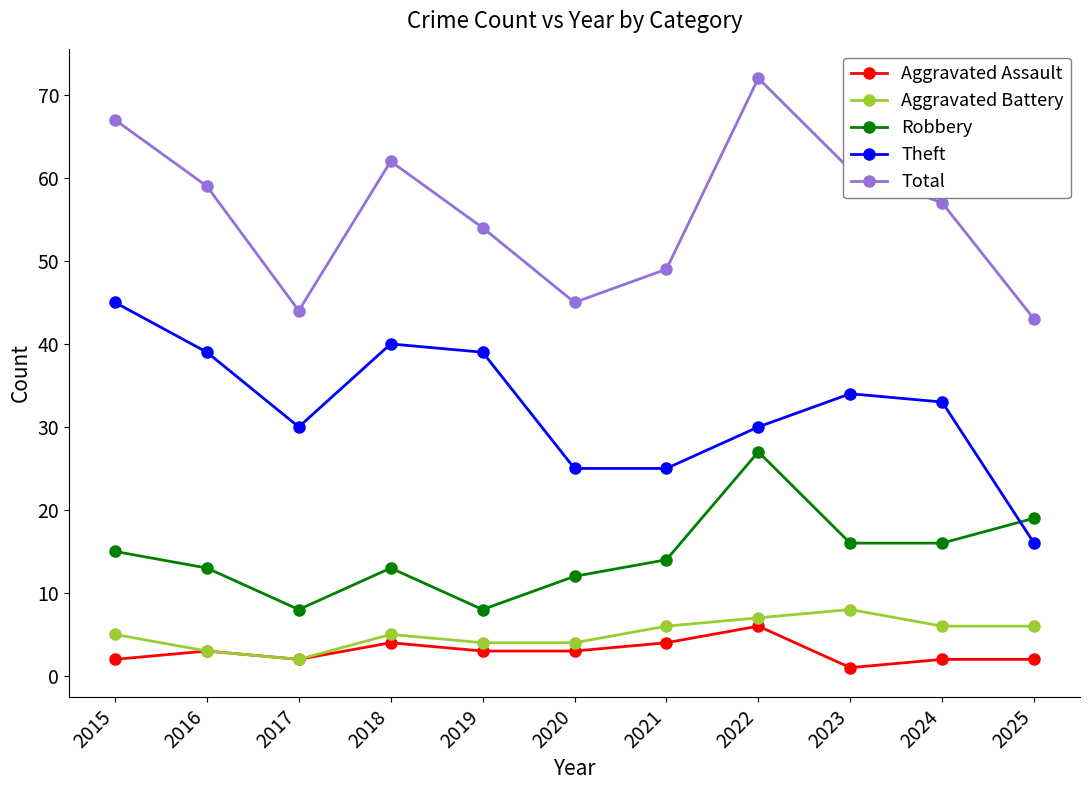

At which category is the sum across all series the highest?

2022